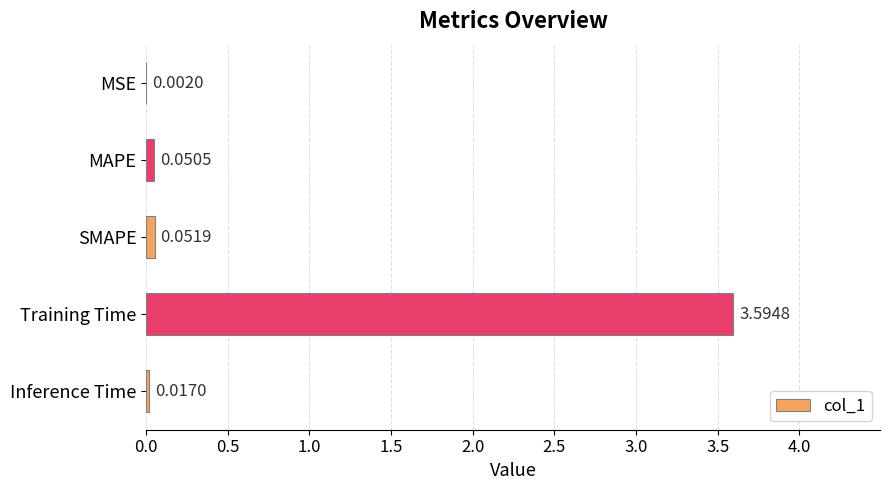

What is the change in value from MSE to Training Time?

+3.6